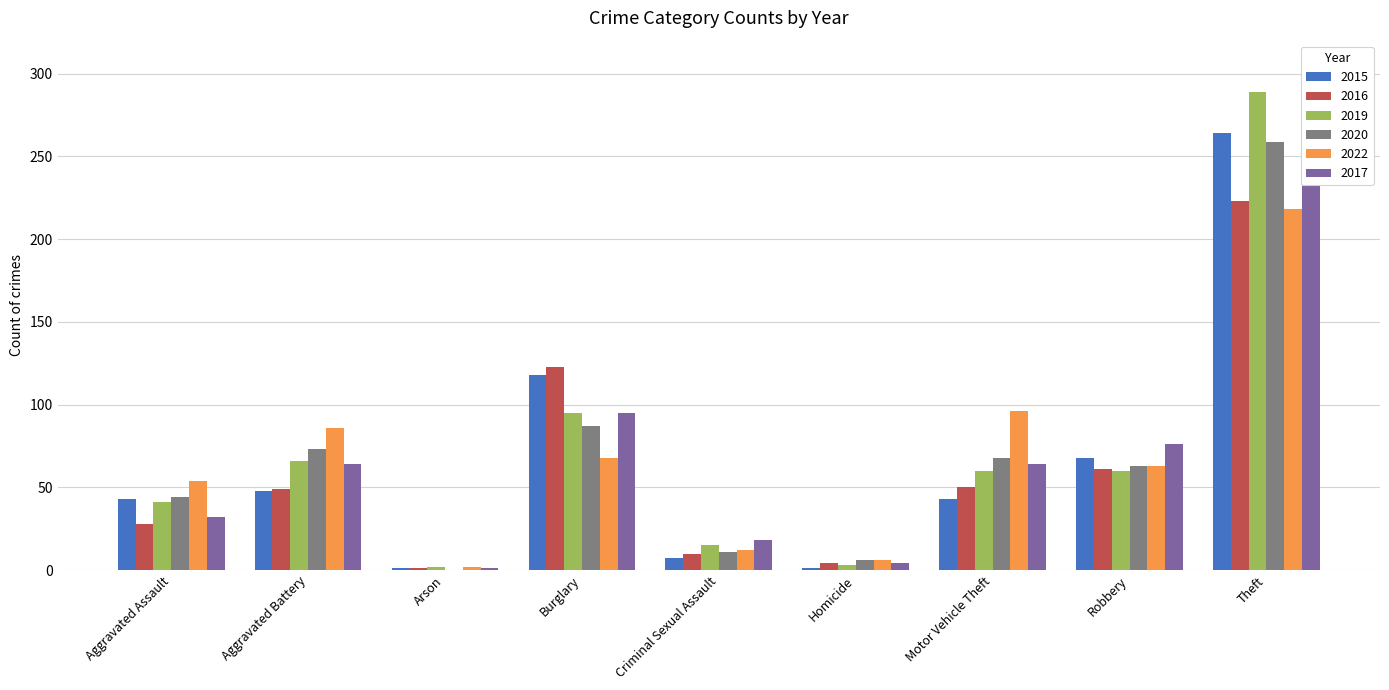

What is the maximum value shown in the chart?

289